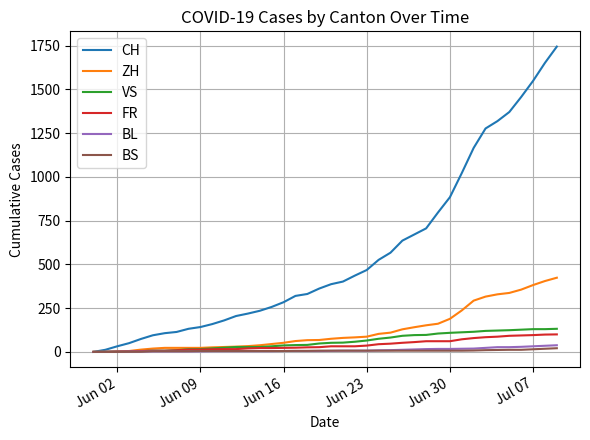

What is the sum of all ZH values?

4969